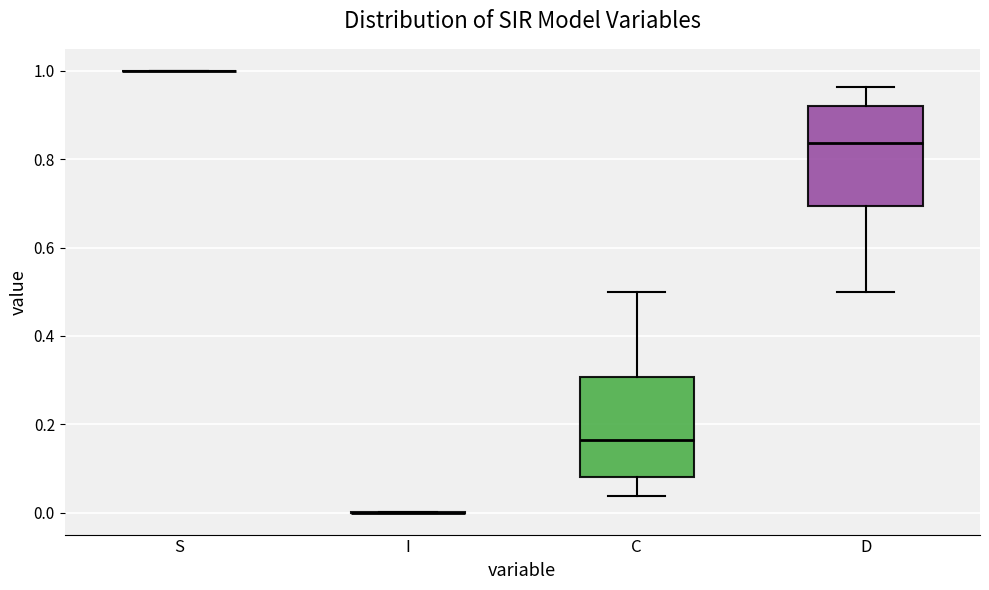

Reading left to right, read every box against the y-axis: the position of its median line, the range the box covers, and the ends of its whiskers. The values are not printed on the chart, so give them approximately, as read against the axis.

S: box collapsed to a line at 1.00, whiskers 1.00 to 1.00
I: box collapsed to a line at 0.00, whiskers 0.00 to 0.00
C: median 0.16, box 0.08 to 0.30, whiskers 0.04 to 0.50
D: median 0.84, box 0.70 to 0.92, whiskers 0.50 to 0.96